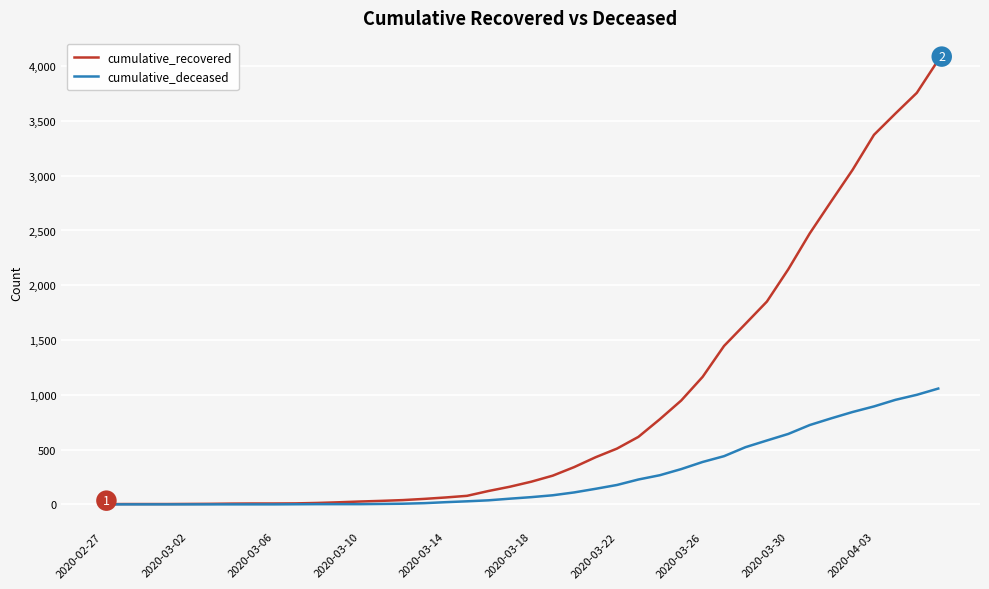

How many categories are shown in the chart?

40